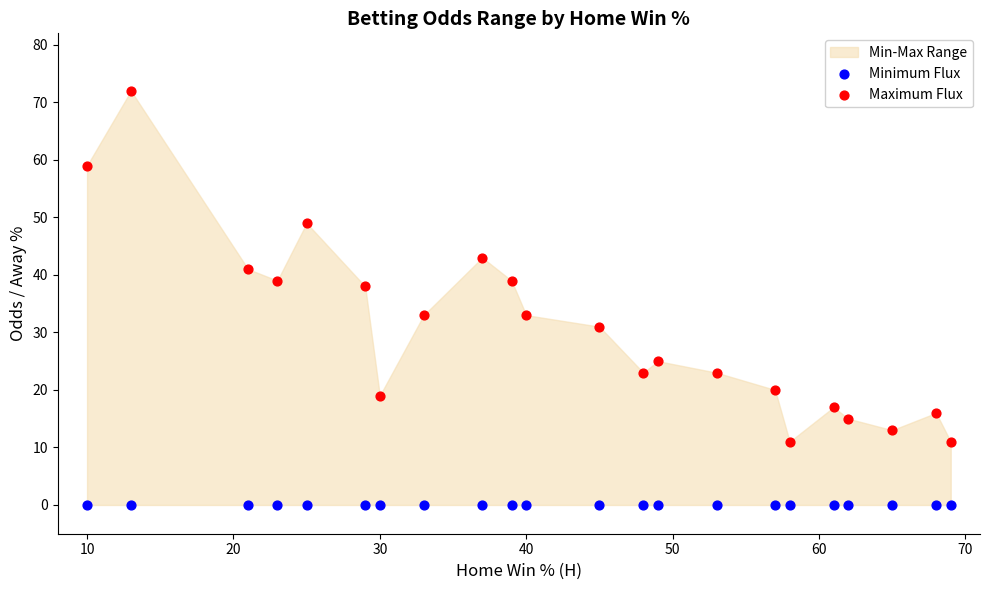

Which series reaches the maximum Y coordinate?

Maximum Flux